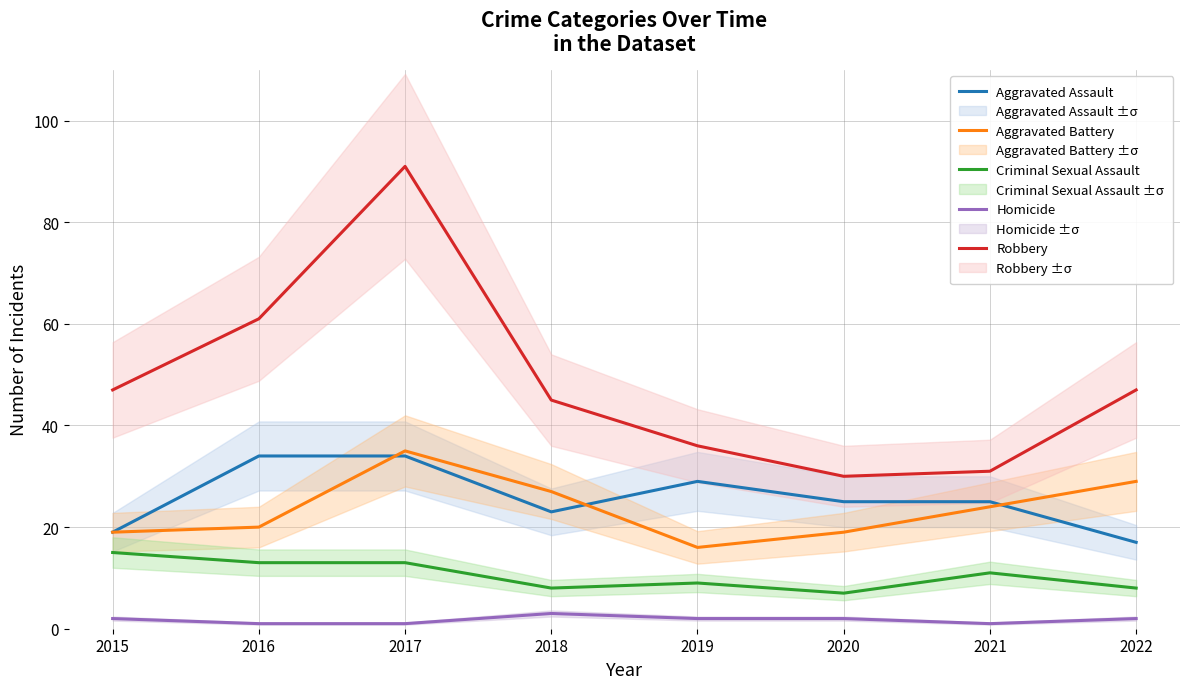

Which series has the largest total across all categories?

Robbery